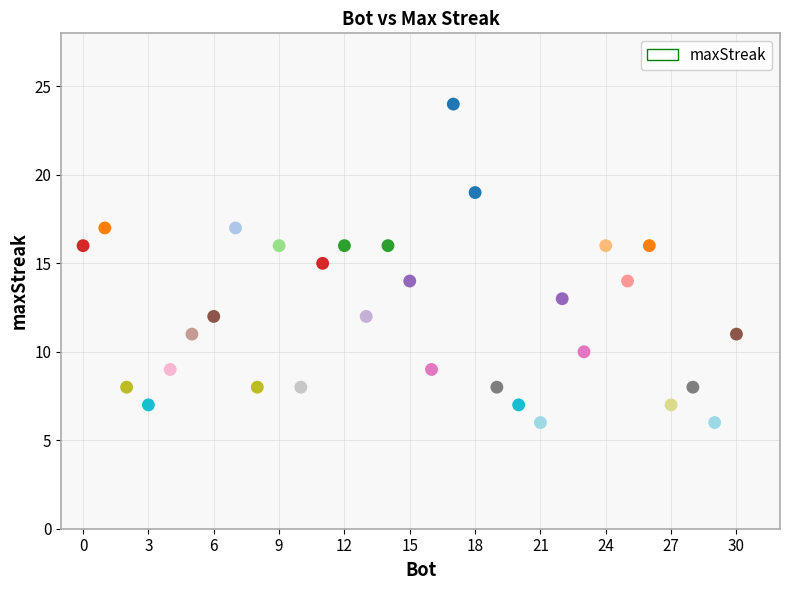

What is the range of Y values (max minus min)?

18